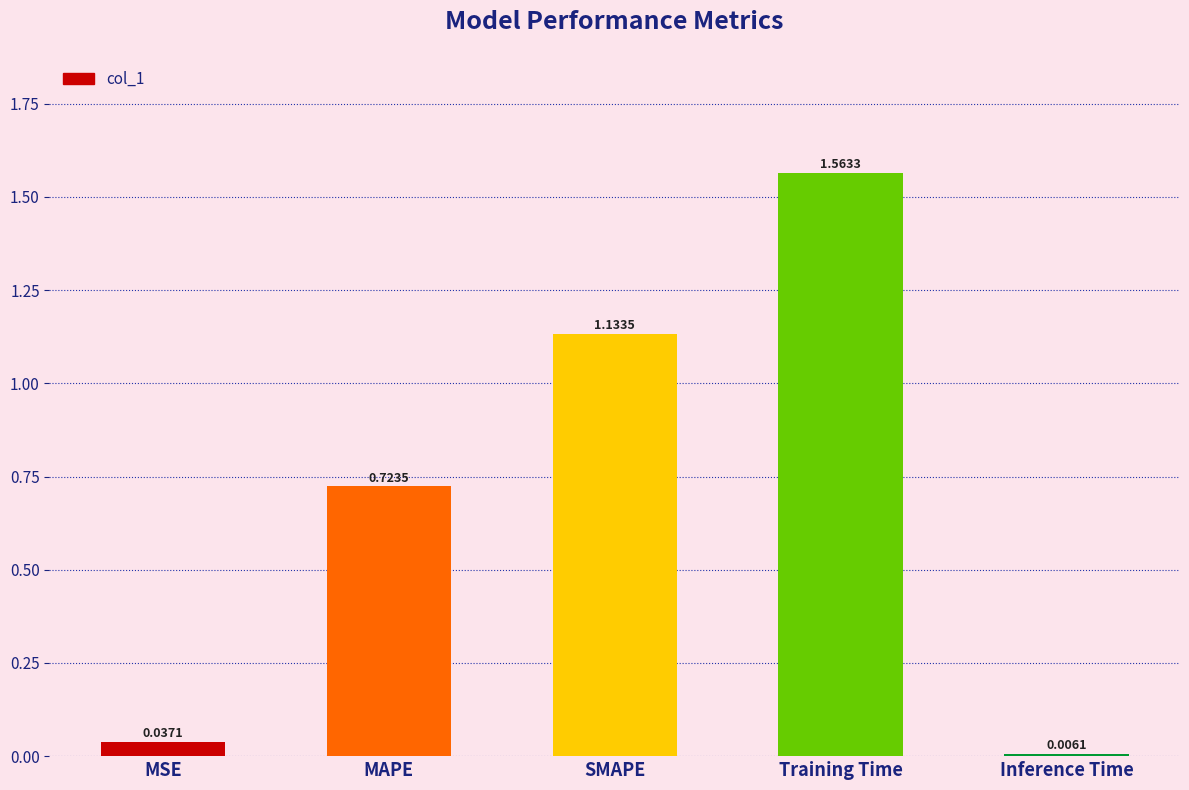

Where is the data nearest to the value 0?

Inference Time